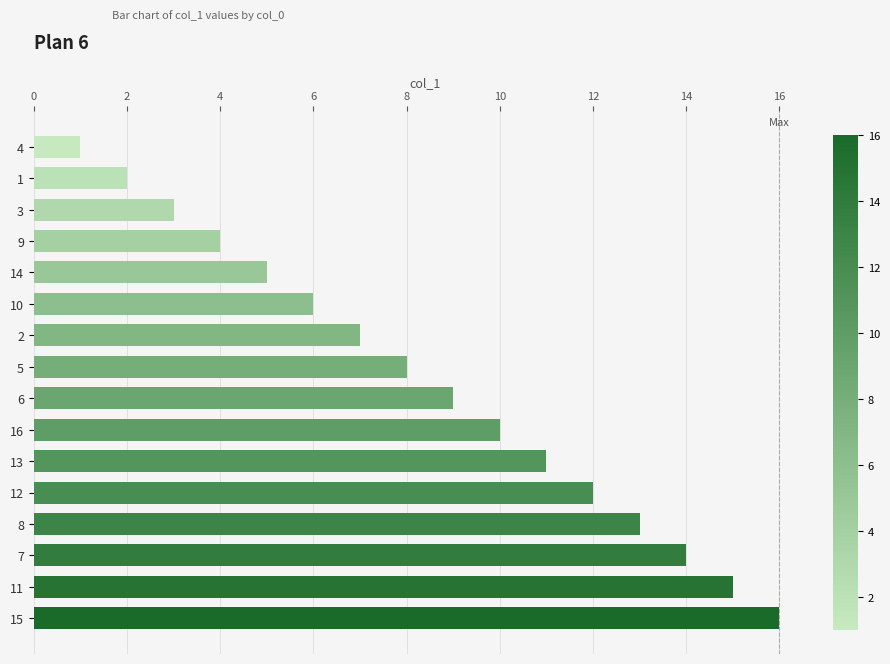

The chart shows a value of 6 at 12. True or false?

False